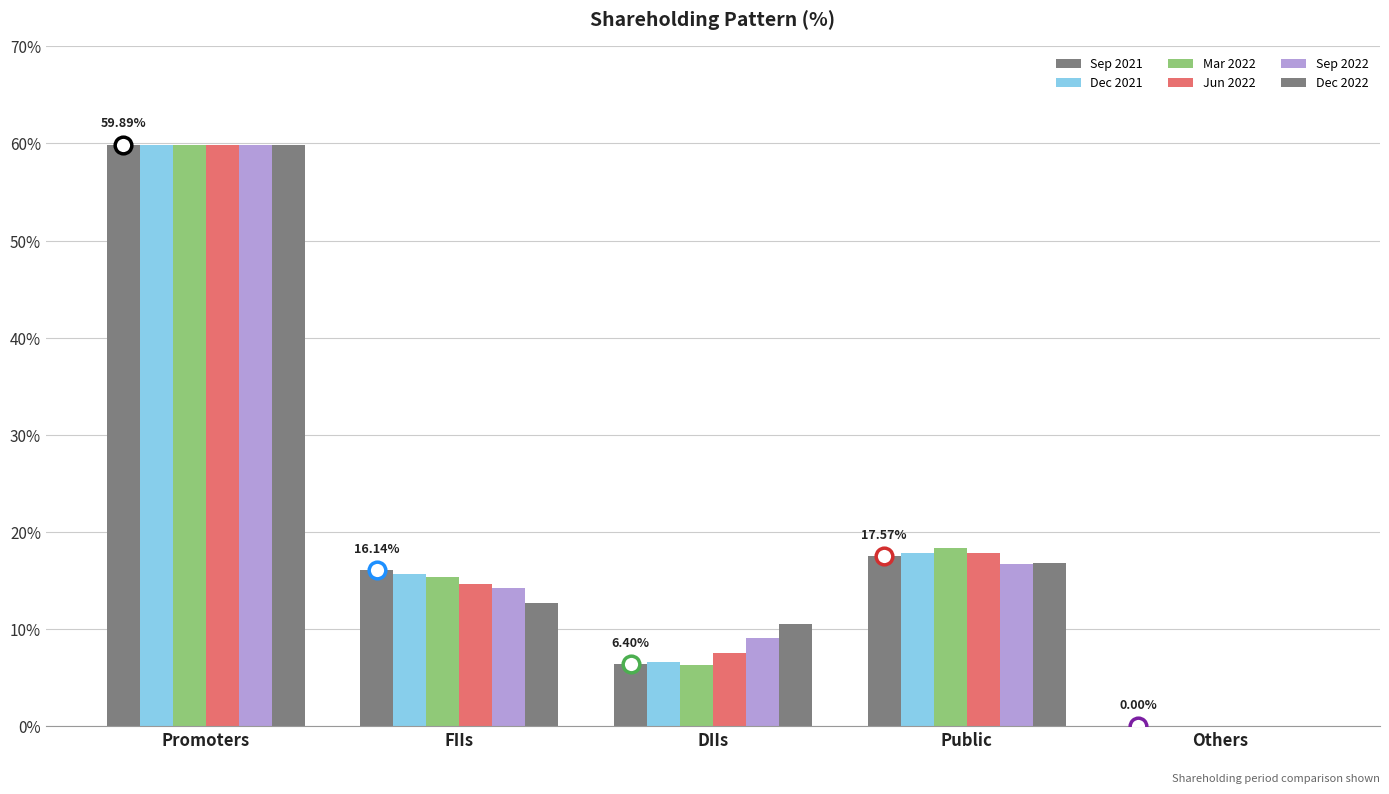

What is the label of the 1st bar from the left?

Promoters